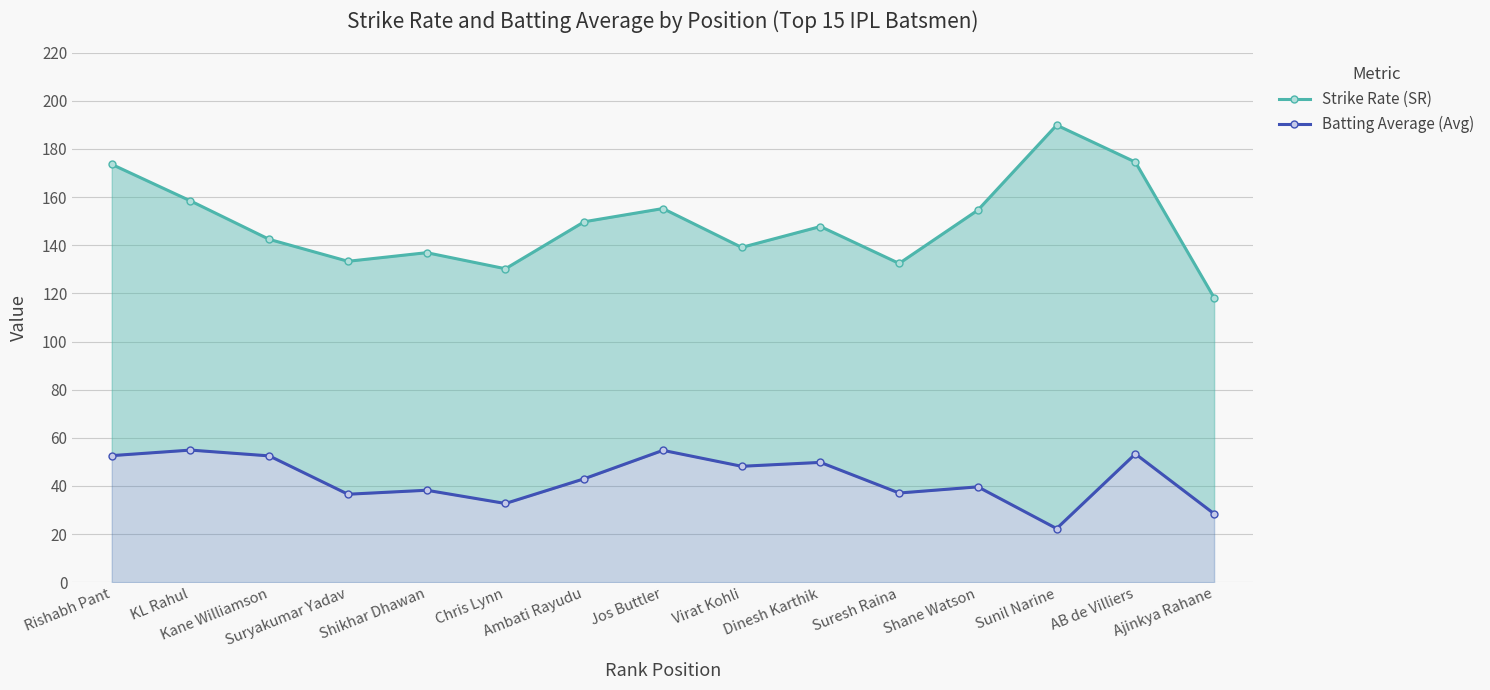

How many lines are shown in the chart?

2